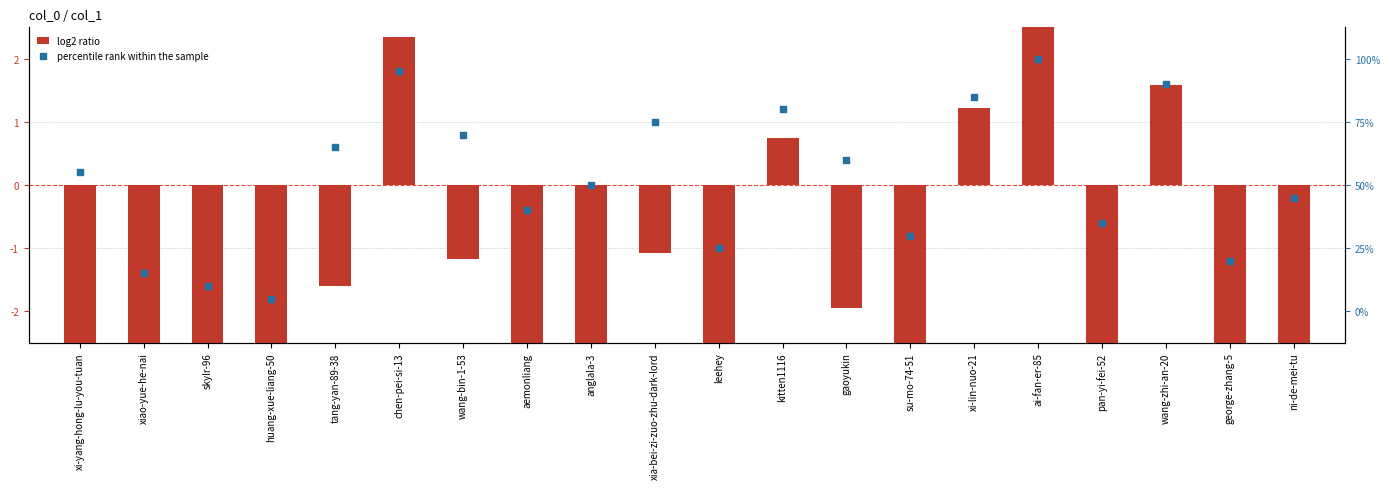

At how many categories does at least one series exceed -2?

20